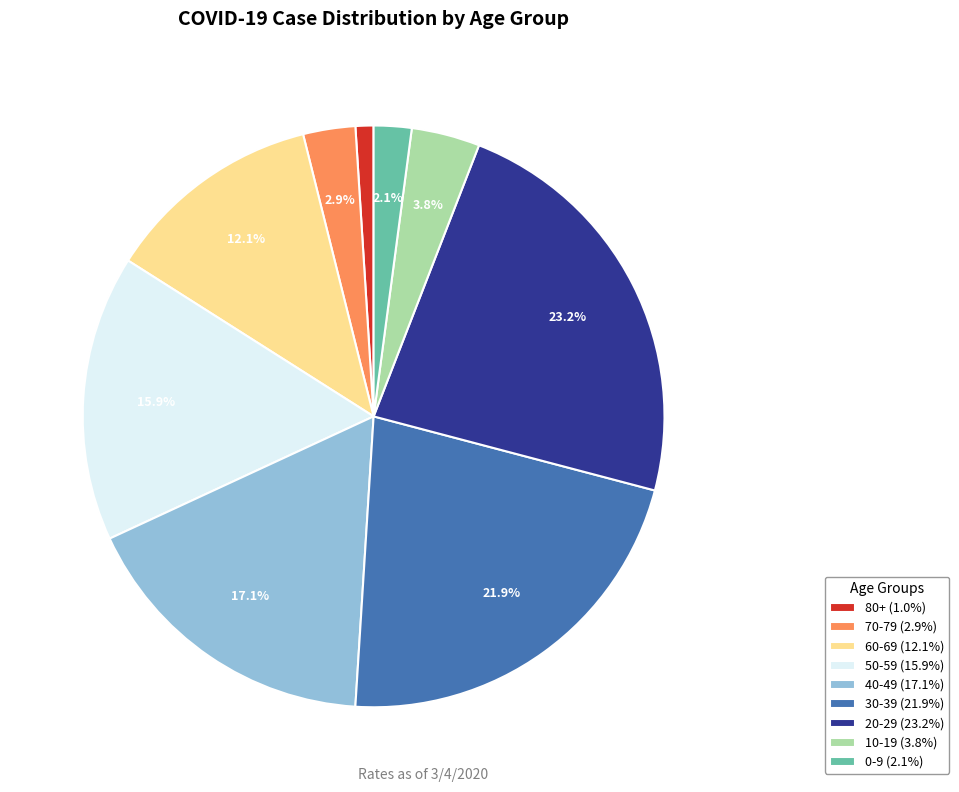

What percentage is the 40-49 slice, to the nearest percent?

17%